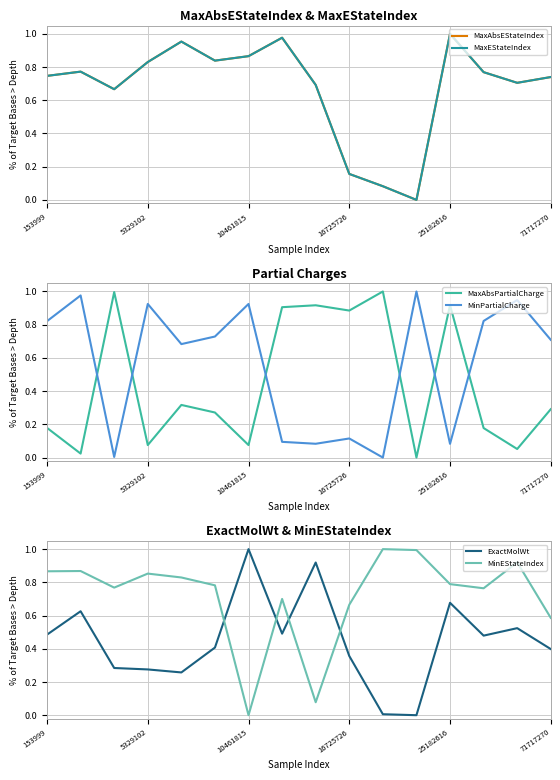

How many interior local valleys does the MinPartialCharge series have?

5